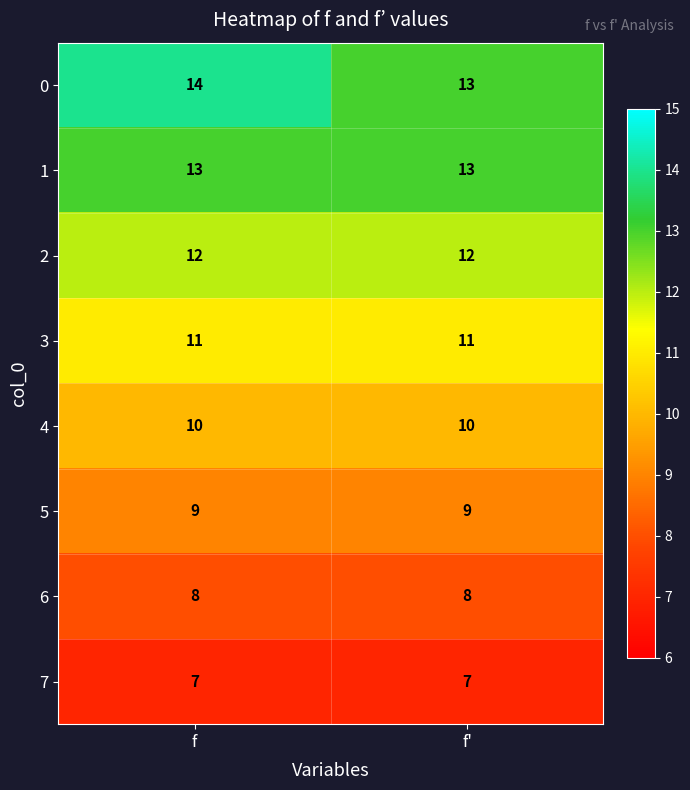

Is it true that 2 equals 12 at f?

True